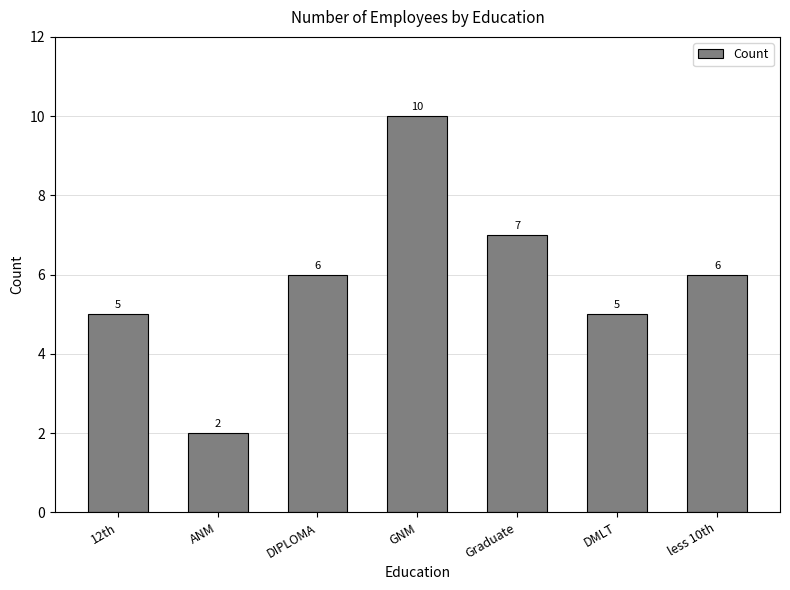

Read the value at DMLT.

5